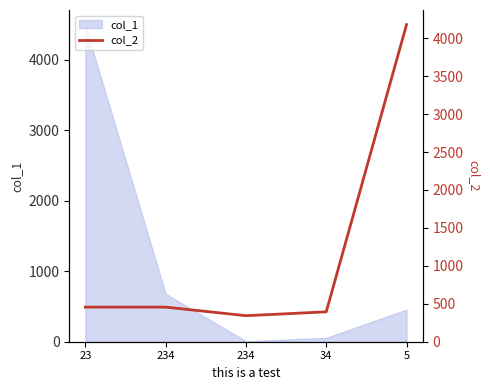

Which has a higher value, 34 or 5?

5